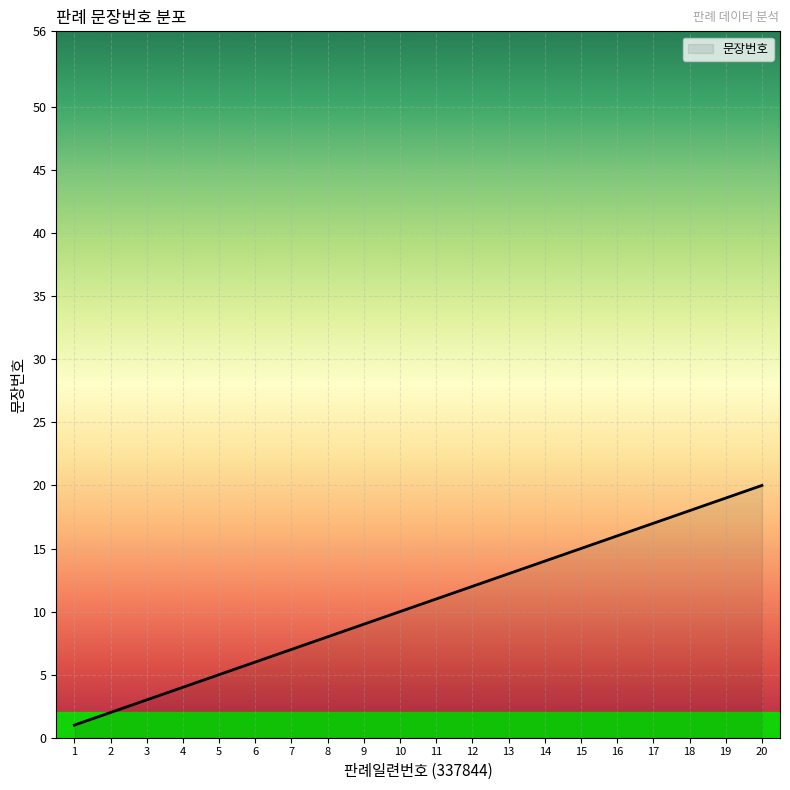

Reading right to left, extract all data points from this chart.

20	19	18	17	16	15	14	13	12	11	10	9	8	7	6	5	4	3	2	1